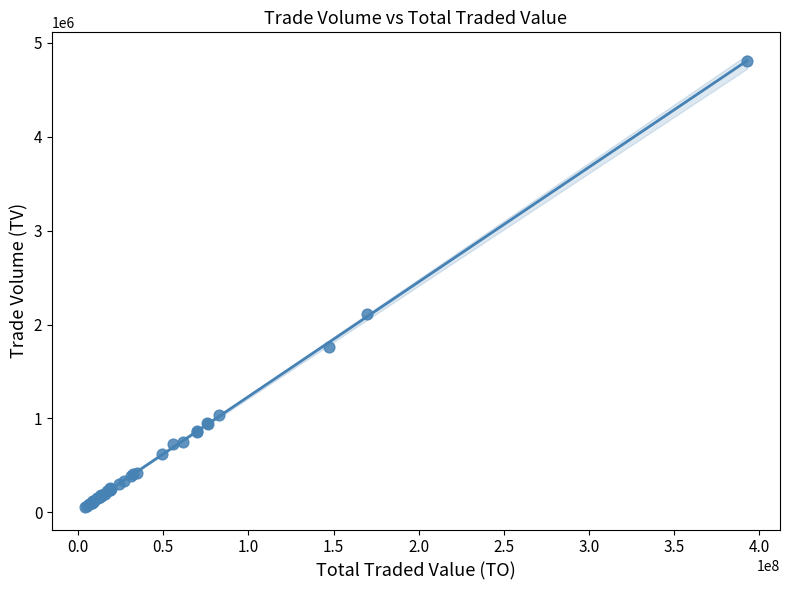

What Y value in the scatter plot is closest to 2434100?

2113851